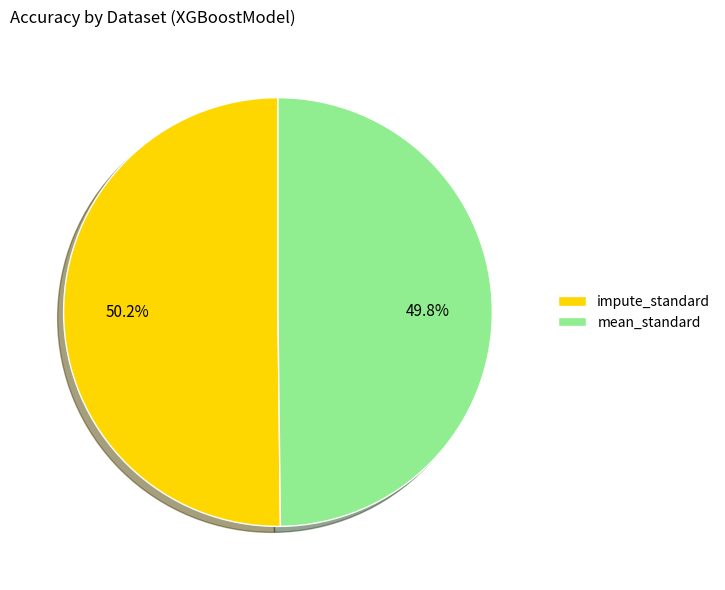

Is there a majority slice in this chart?

Yes